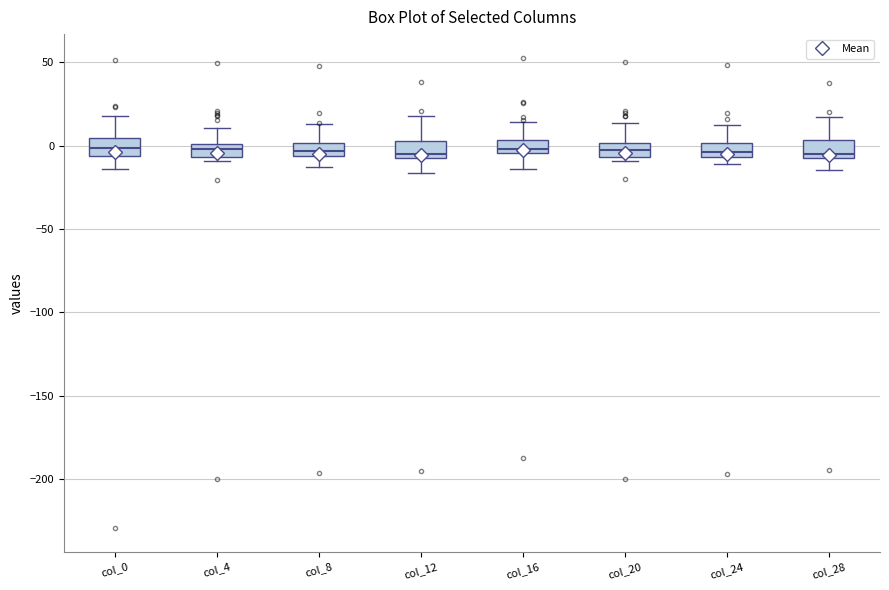

Reading left to right, transcribe this box plot: for each box, give where its median line is, the range the box spans, and where its two whiskers end, as read against the y-axis. The values are not printed on the chart, so give them approximately, as read against the axis.

col_0: median 0, box -5 to 5, whiskers -15 to 20
col_4: median 0 (inside the box), box -5 to 0, whiskers -10 to 10
col_8: median -5 (inside the box), box -5 to 0, whiskers -15 to 15
col_12: median -5, box -10 to 5, whiskers -15 to 20
col_16: median 0, box -5 to 5, whiskers -15 to 15
col_20: median -5 (inside the box), box -5 to 0, whiskers -10 to 15
col_24: median -5 (just above the box's lower edge), box -5 to 0, whiskers -10 to 15
col_28: median -5 (just above the box's lower edge), box -5 to 5, whiskers -15 to 15